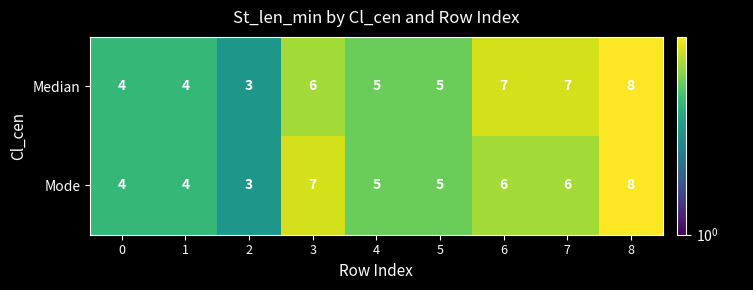

Between 3 and 4, which series saw the biggest shift?

Mode